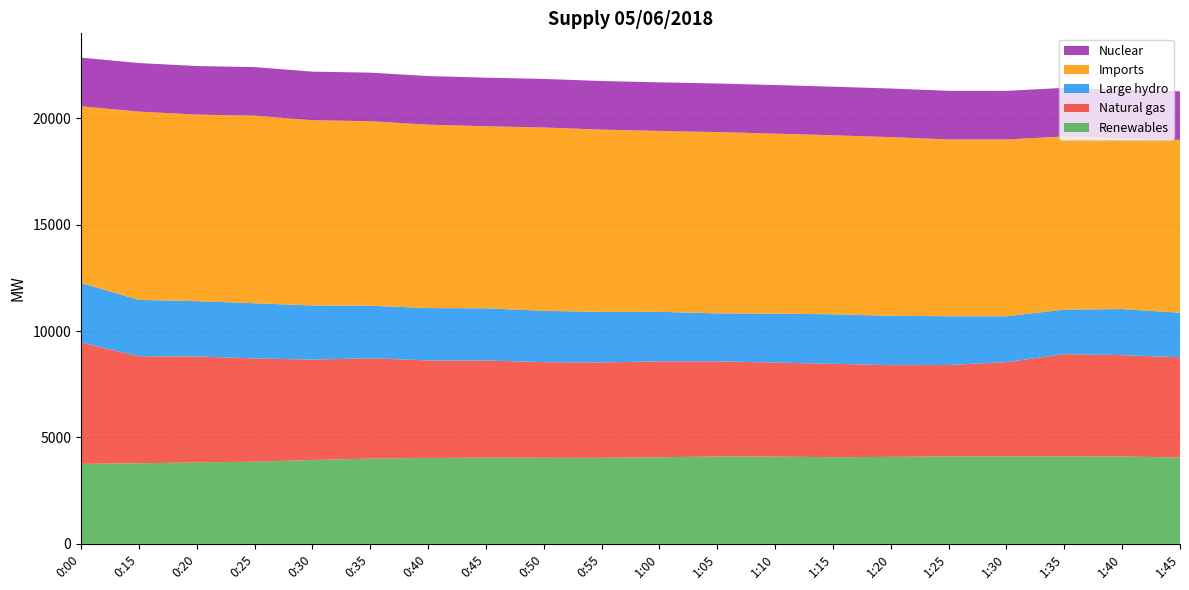

Reading right to left, list all the values displayed in this chart.

Renewables: 1:45=4057	1:40=4107	1:35=4110	1:30=4112	1:25=4110	1:20=4087	1:15=4073	1:10=4100	1:05=4105	1:00=4069	0:55=4044	0:50=4045	0:45=4051	0:40=4037	0:35=4006	0:30=3941	0:25=3860	0:20=3826	0:15=3787	0:00=3758
Natural gas: 1:45=4714	1:40=4763	1:35=4806	1:30=4429	1:25=4295	1:20=4311	1:15=4389	1:10=4420	1:05=4474	1:00=4510	0:55=4479	0:50=4494	0:45=4569	0:40=4582	0:35=4719	0:30=4718	0:25=4855	0:20=4983	0:15=5030	0:00=5699
Large hydro: 1:45=2093	1:40=2164	1:35=2095	1:30=2157	1:25=2293	1:20=2320	1:15=2327	1:10=2301	1:05=2254	1:00=2327	0:55=2380	0:50=2411	0:45=2451	0:40=2463	0:35=2468	0:30=2545	0:25=2593	0:20=2598	0:15=2649	0:00=2808
Imports: 1:45=8122	1:40=8029	1:35=8137	1:30=8307	1:25=8310	1:20=8396	1:15=8413	1:10=8459	1:05=8518	1:00=8501	0:55=8565	0:50=8618	0:45=8556	0:40=8619	0:35=8670	0:30=8707	0:25=8815	0:20=8767	0:15=8849	0:00=8302
Nuclear: 1:45=2284	1:40=2285	1:35=2285	1:30=2284	1:25=2285	1:20=2286	1:15=2284	1:10=2284	1:05=2285	1:00=2284	0:55=2284	0:50=2283	0:45=2283	0:40=2284	0:35=2283	0:30=2283	0:25=2283	0:20=2283	0:15=2282	0:00=2284